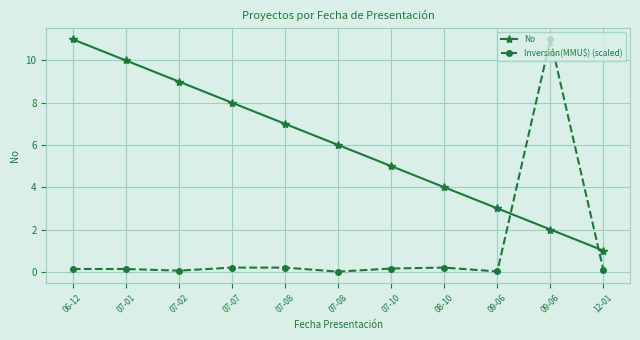

How many categories are shown in the chart?

11